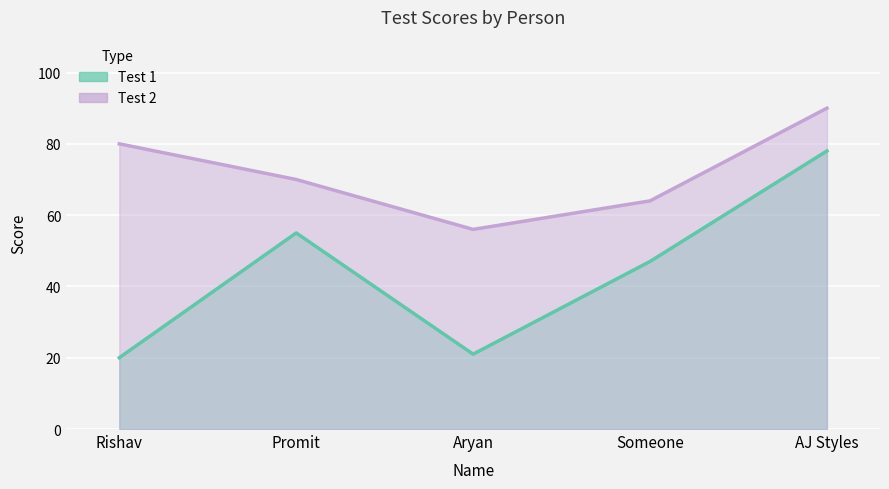

What is the label of the 2nd point from the right?

Someone